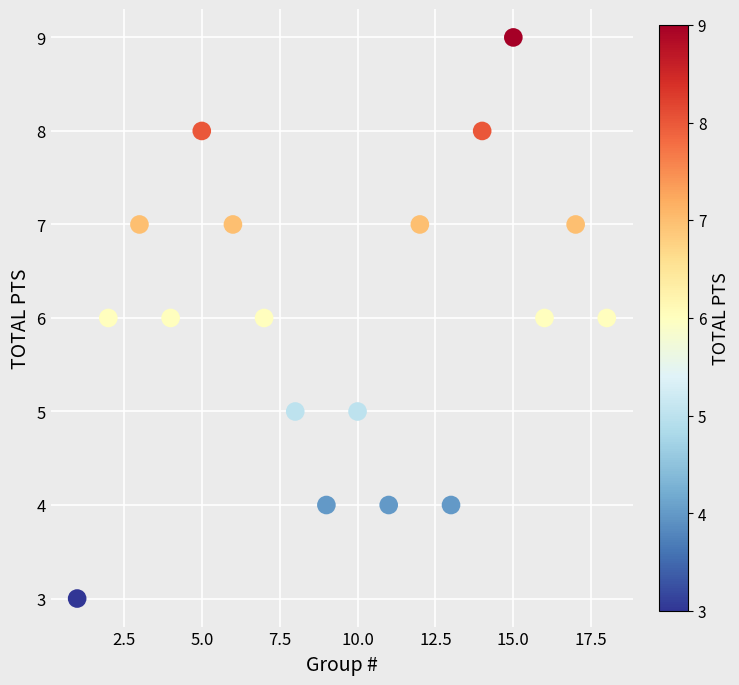

What is the range of X values (max minus min)?

17